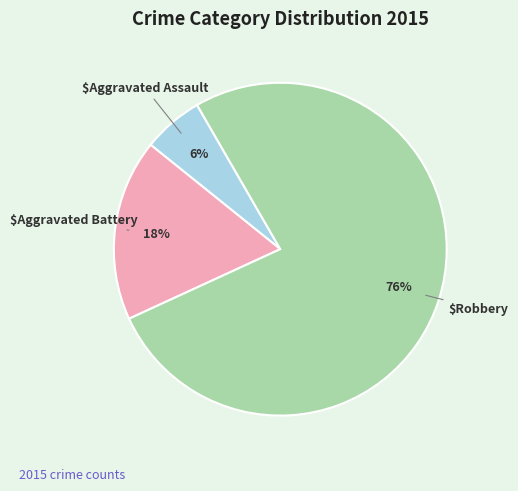

Count the number of slices in the pie.

3